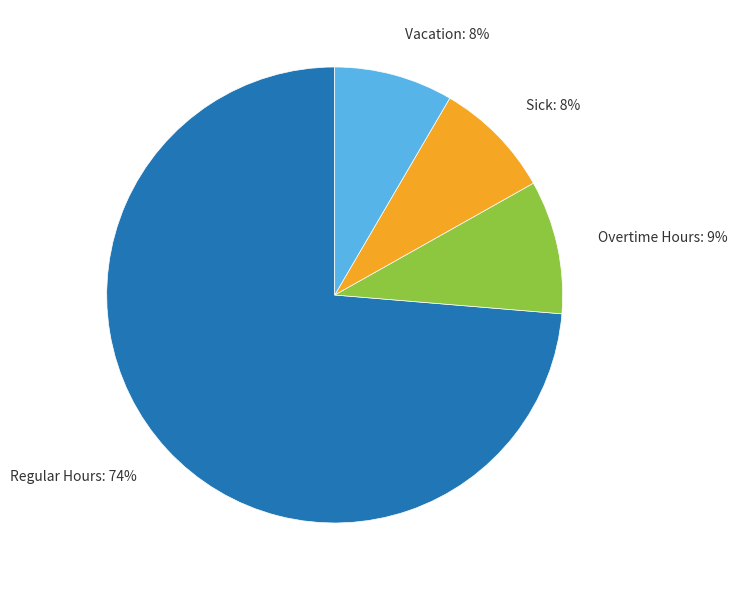

Count the number of slices in the pie.

4